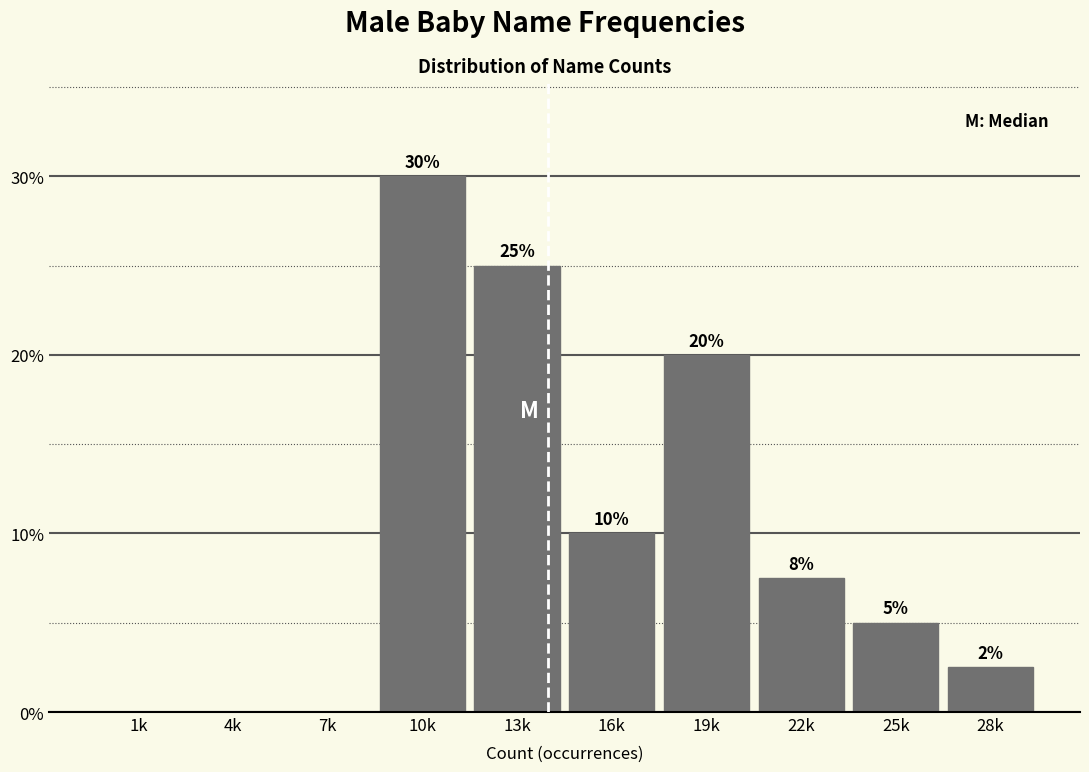

Is it true that the value at 25k is 5.0?

True